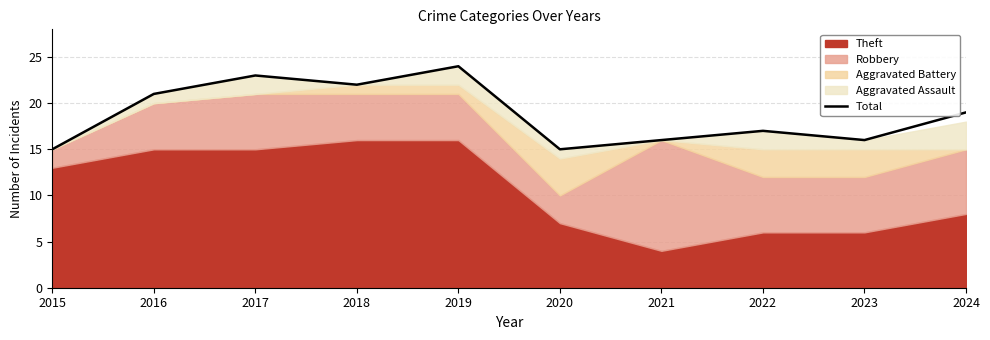

What is the sum of all values?

188